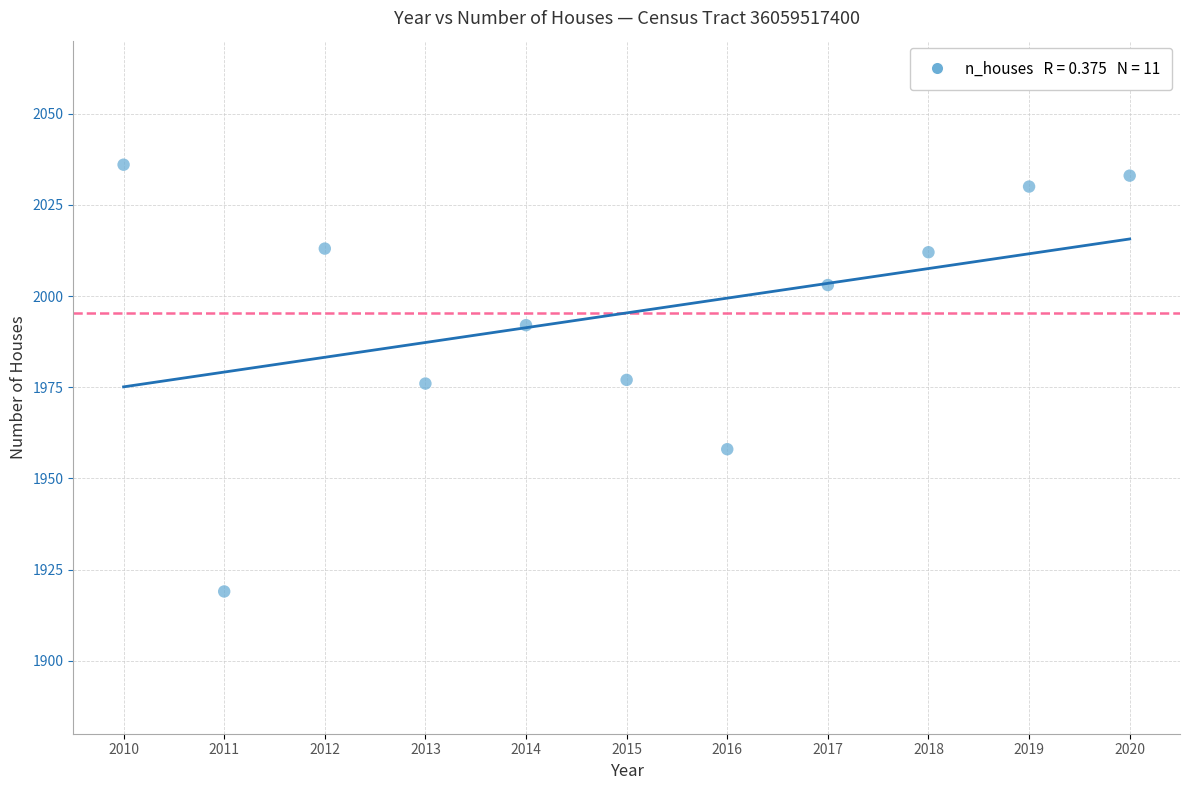

What is the range of Y values (max minus min)?

117